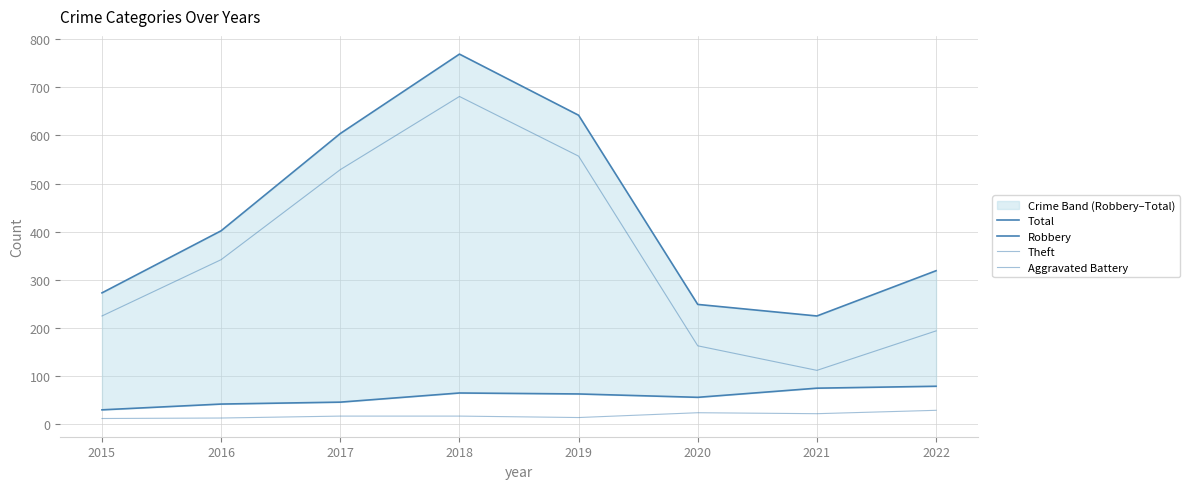

What is the approximate value of Robbery at 2020, to the nearest 10?

60